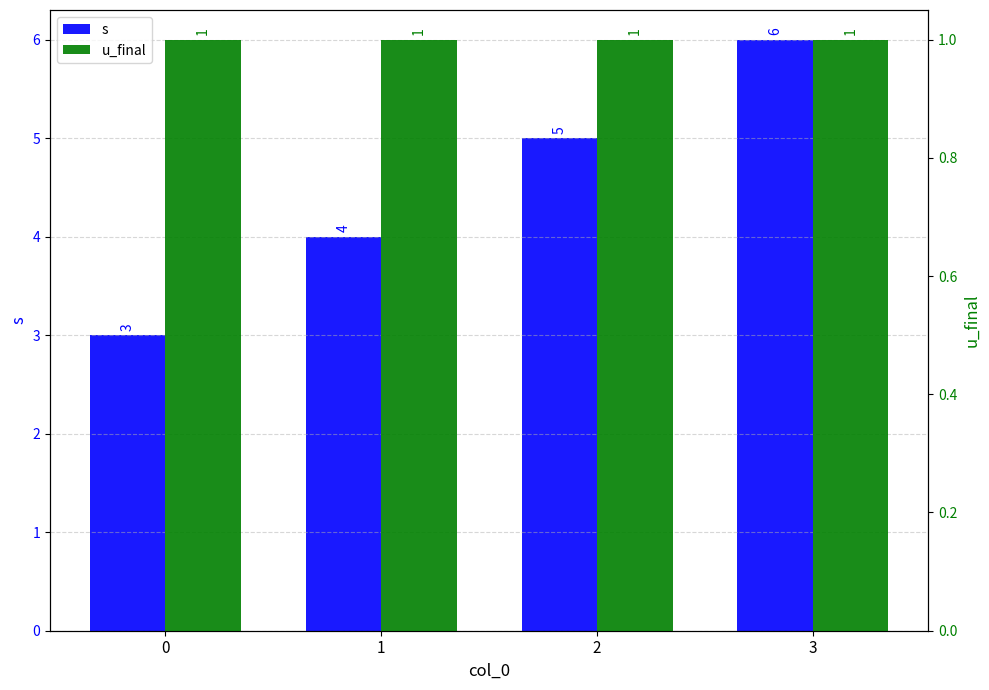

How many bars are there in each group?

2